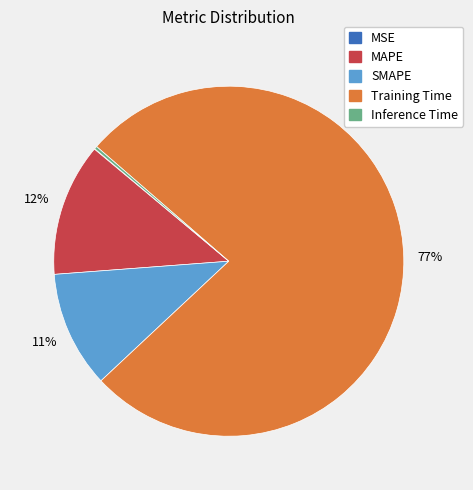

What is the majority slice?

Training Time